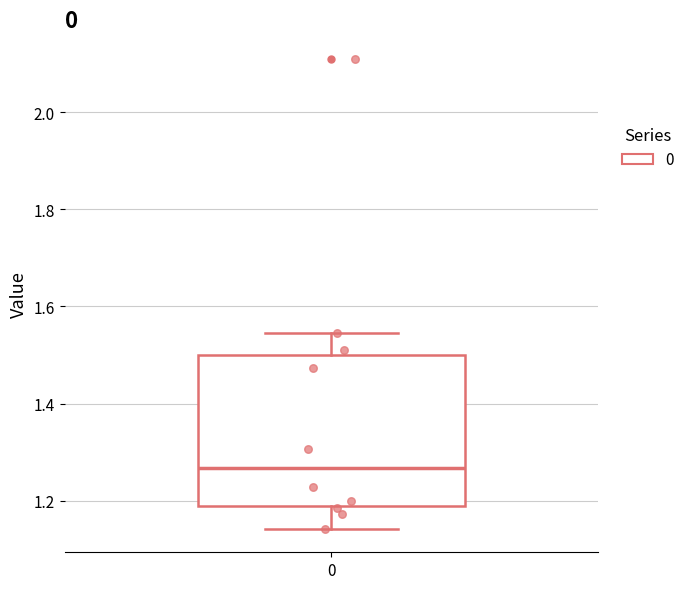

Transcribe this box plot: give where the median line is, the range the box spans, and where the two whiskers end, as read against the y-axis. The values are not printed on the chart, so give them approximately, as read against the axis.

median 1.26, box 1.18 to 1.50, whiskers 1.14 to 1.54